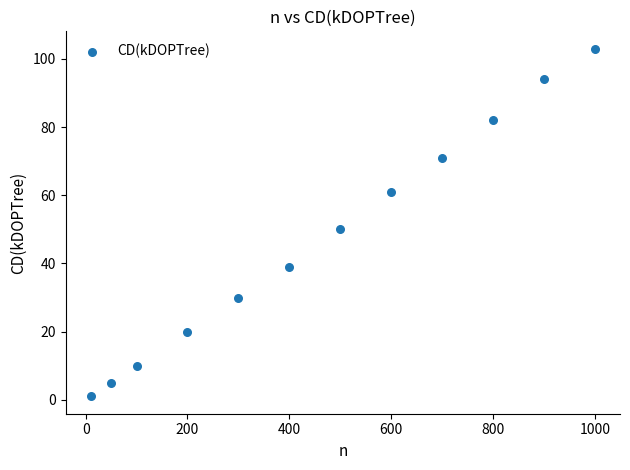

What Y value in the scatter plot is closest to 52?

50